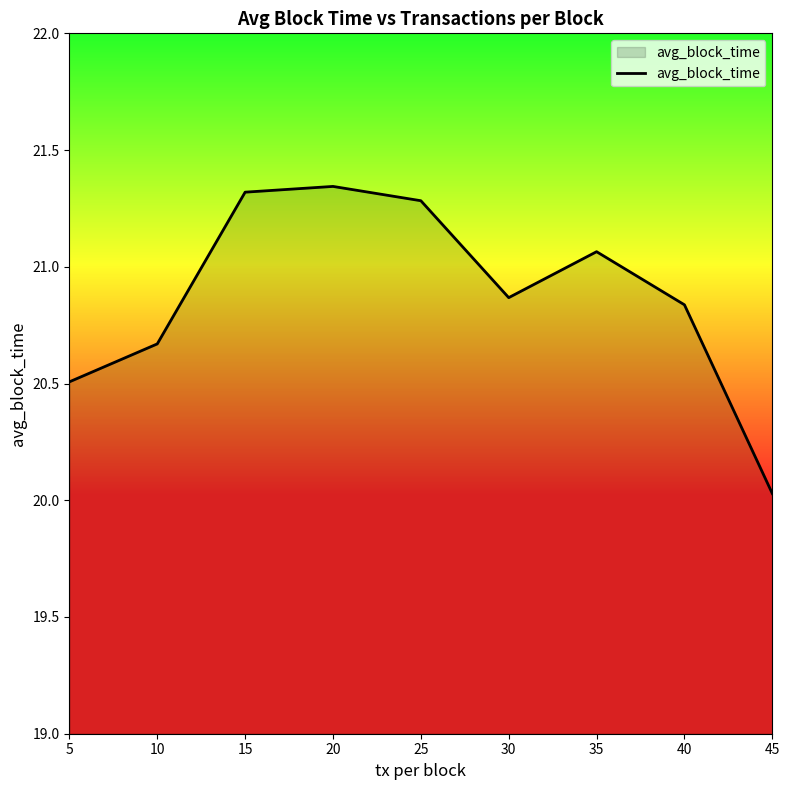

What is the difference between the second highest and second lowest values?

0.8